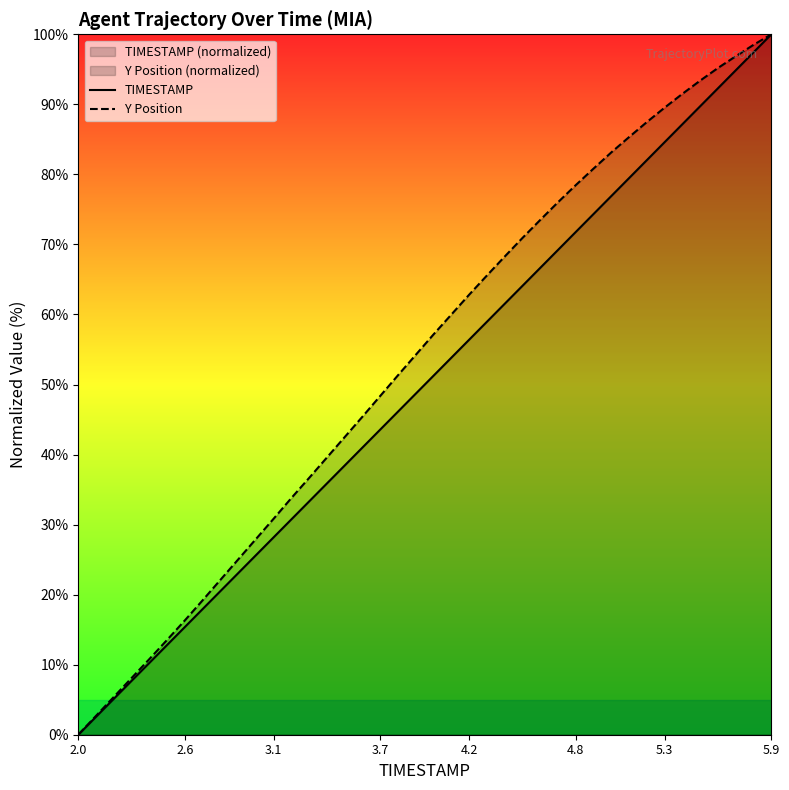

What is the maximum value for Y Position?

100.0